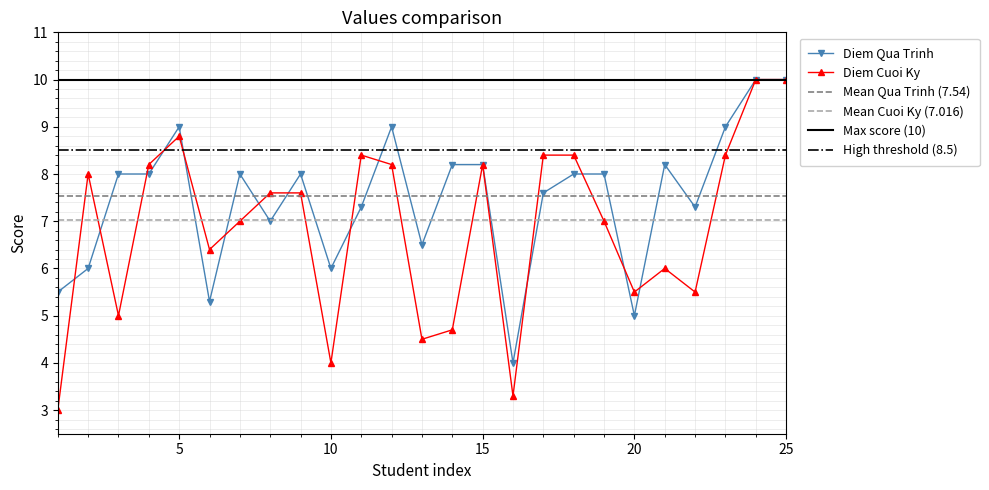

At 13, list the series in order from largest to smallest.

Diem Qua Trinh, Diem Cuoi Ky